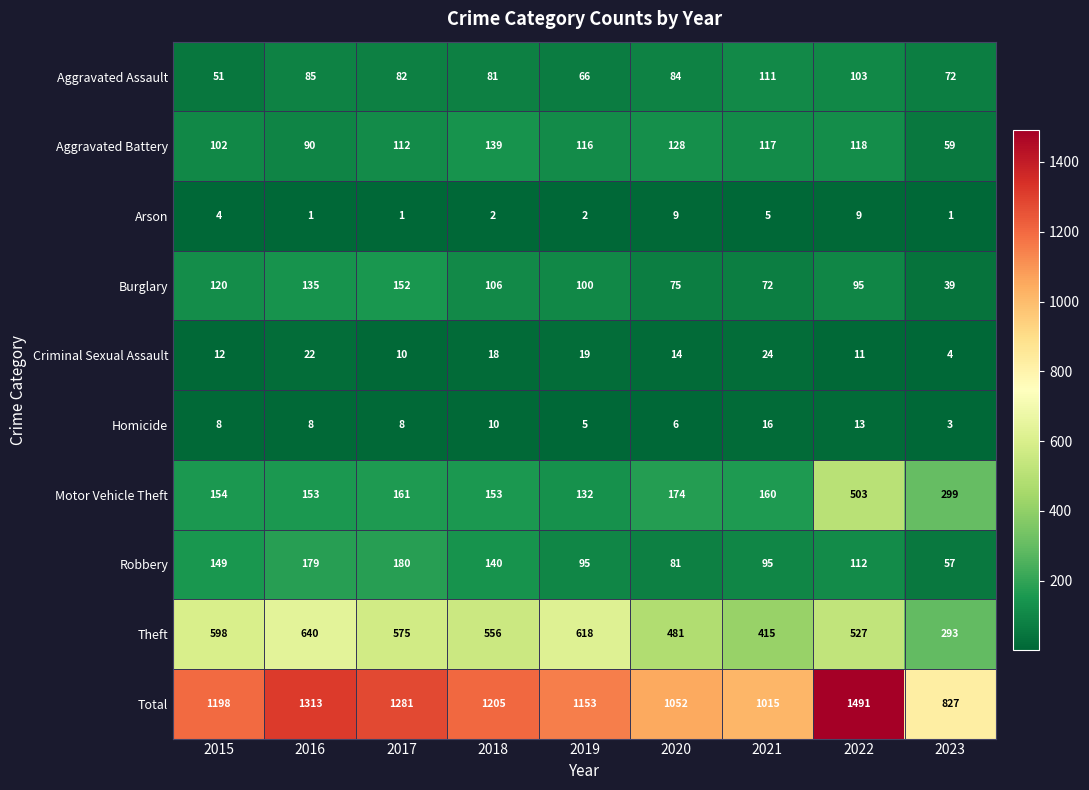

What is the smallest value displayed?

1